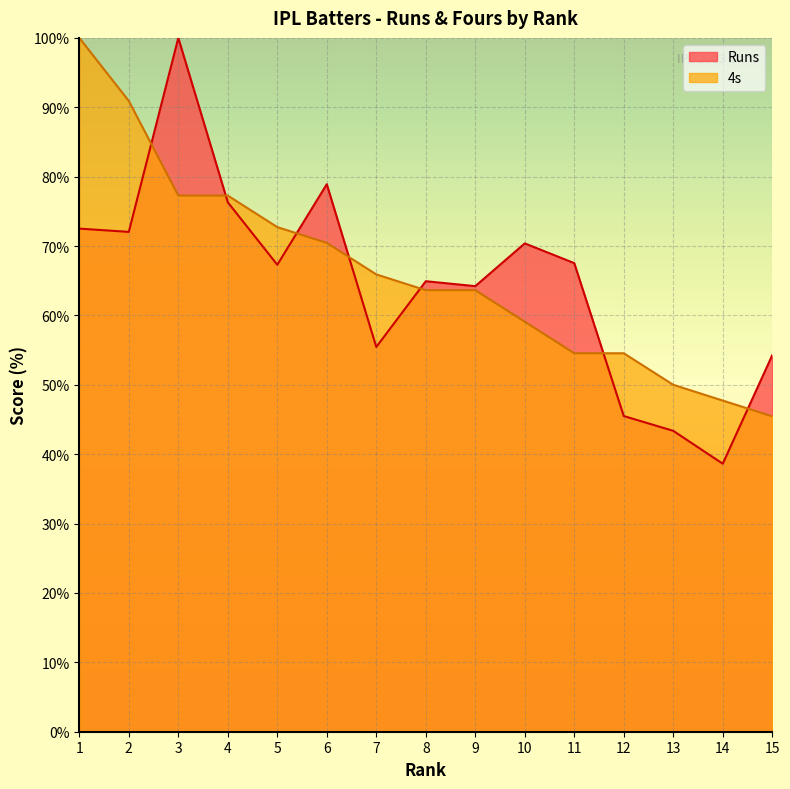

Reading right to left, extract all data points from this chart.

Runs: 54.3	38.6	43.4	45.5	67.5	70.4	64.2	64.9	55.5	78.9	67.3	76.3	100.0	72.0	72.5
4s: 45.5	47.7	50.0	54.5	54.5	59.1	63.6	63.6	65.9	70.5	72.7	77.3	77.3	90.9	100.0